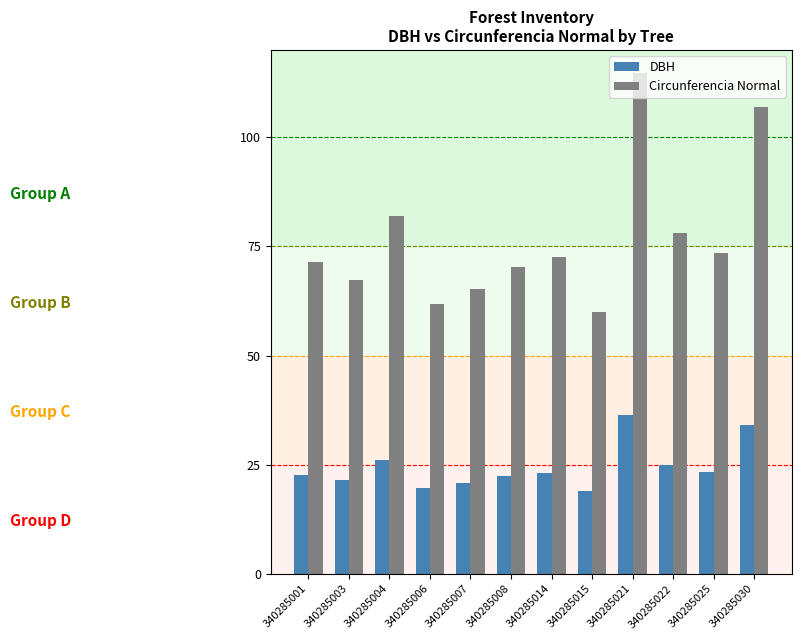

What is the average value of the Circunferencia Normal series?

77.0